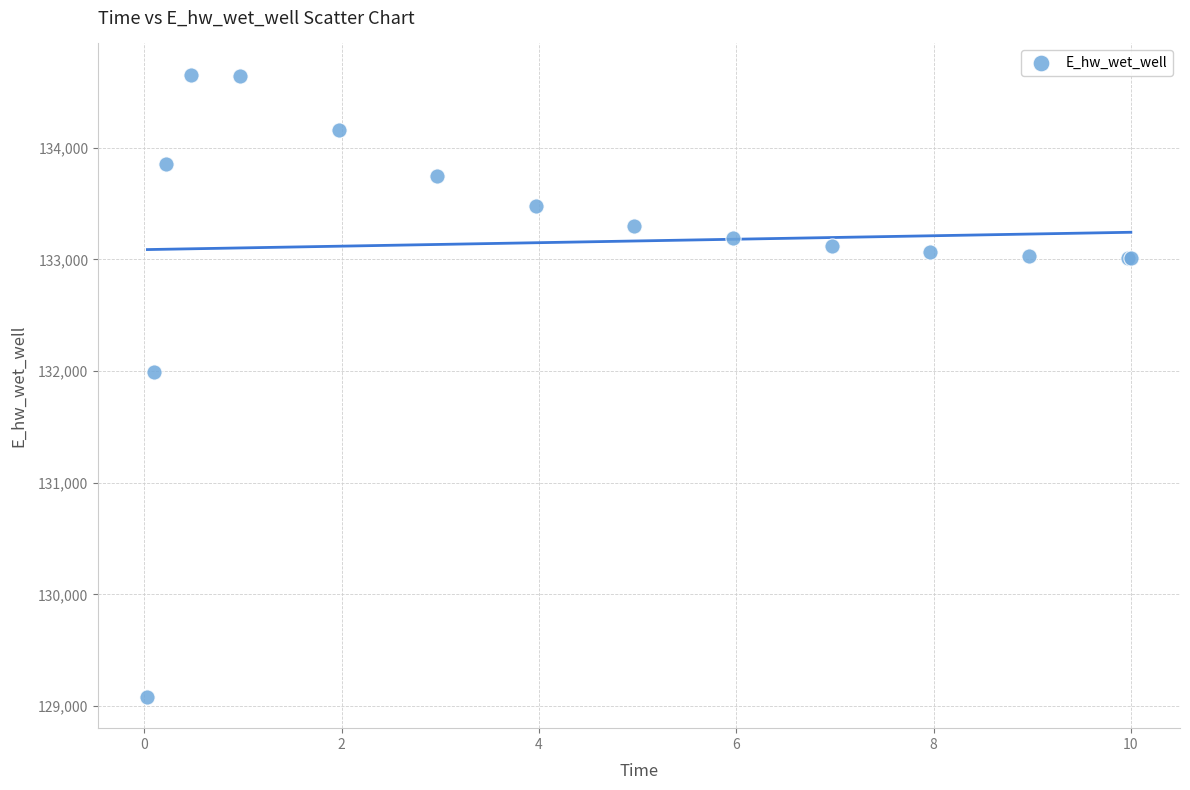

What Y value in the scatter plot is closest to 131867?

131988.4